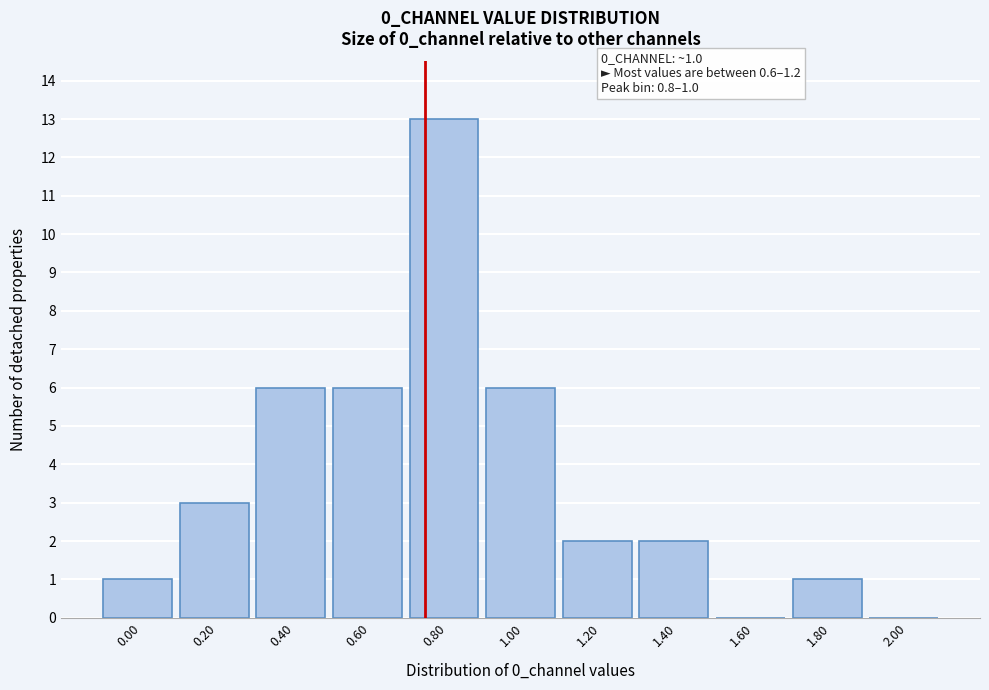

Reading left to right, list all the values displayed in this chart.

0.00=1	0.20=3	0.40=6	0.60=6	0.80=13	1.00=6	1.20=2	1.40=2	1.60=0	1.80=1	2.00=0